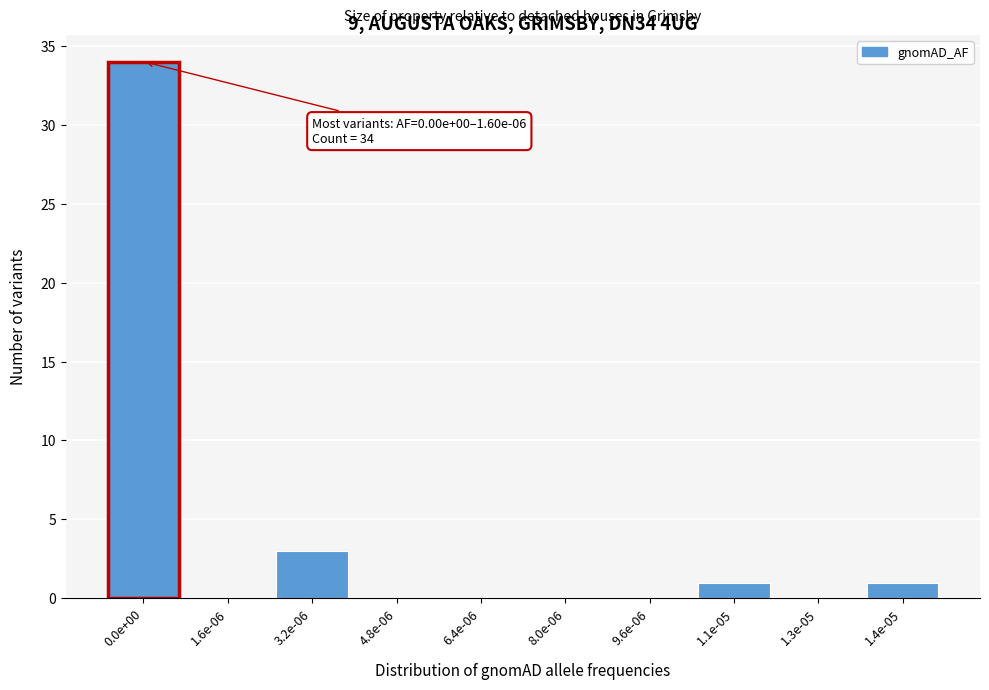

Reading left to right, transcribe all the data shown in this chart.

0.0e+00=34	1.6e-06=0	3.2e-06=3	4.8e-06=0	6.4e-06=0	8.0e-06=0	9.6e-06=0	1.1e-05=1	1.3e-05=0	1.4e-05=1